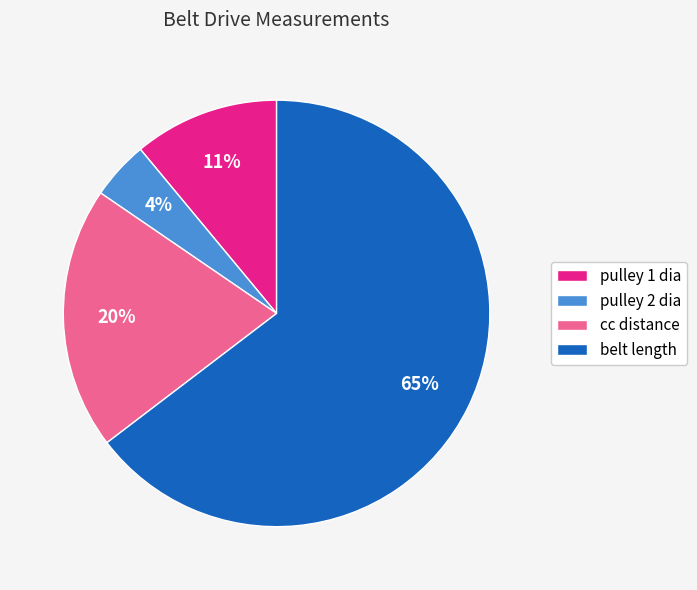

To the nearest percent, what is the combined percentage of cc distance and pulley 2 dia?

24%